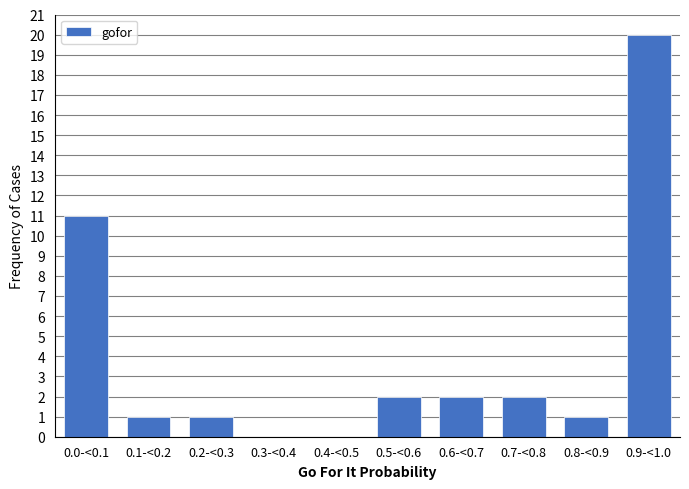

Reading left to right, extract all data points from this chart.

0.0-<0.1=11	0.1-<0.2=1	0.2-<0.3=1	0.3-<0.4=0	0.4-<0.5=0	0.5-<0.6=2	0.6-<0.7=2	0.7-<0.8=2	0.8-<0.9=1	0.9-<1.0=20